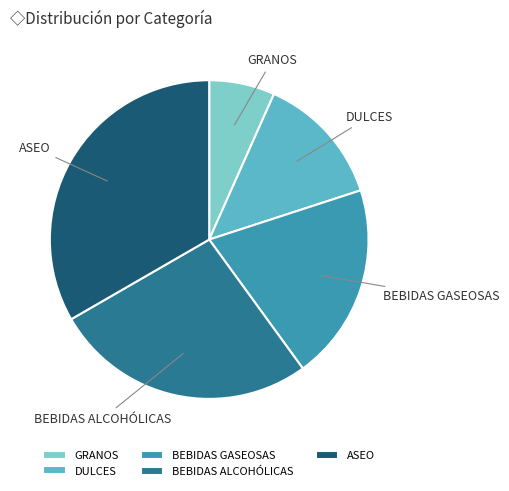

Is GRANOS the majority of the pie?

No